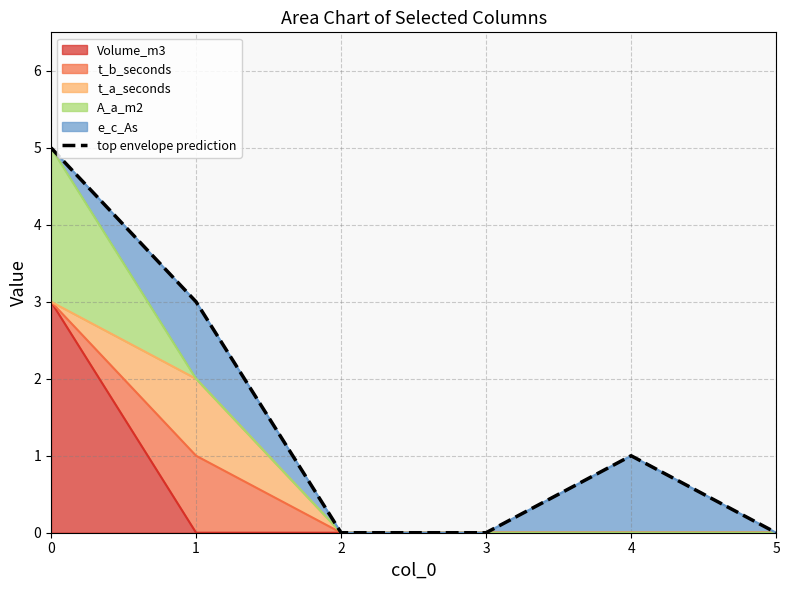

Does the chart have visible grid lines?

Yes